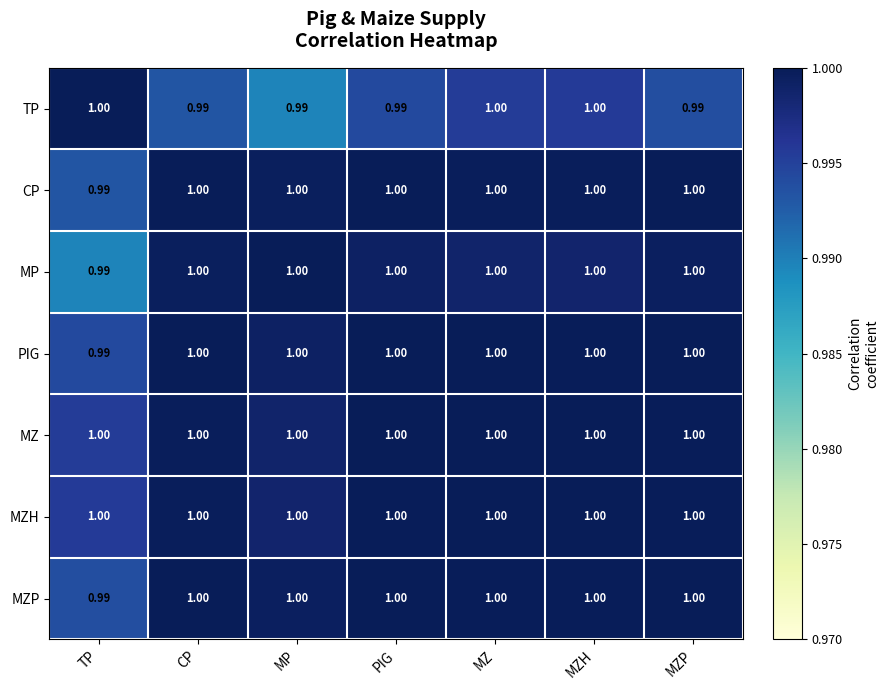

How many categories are shown in the chart?

7